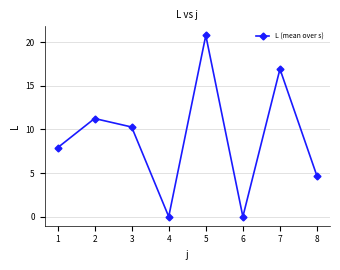

True or false: the data shows 28.4 at 5.

False